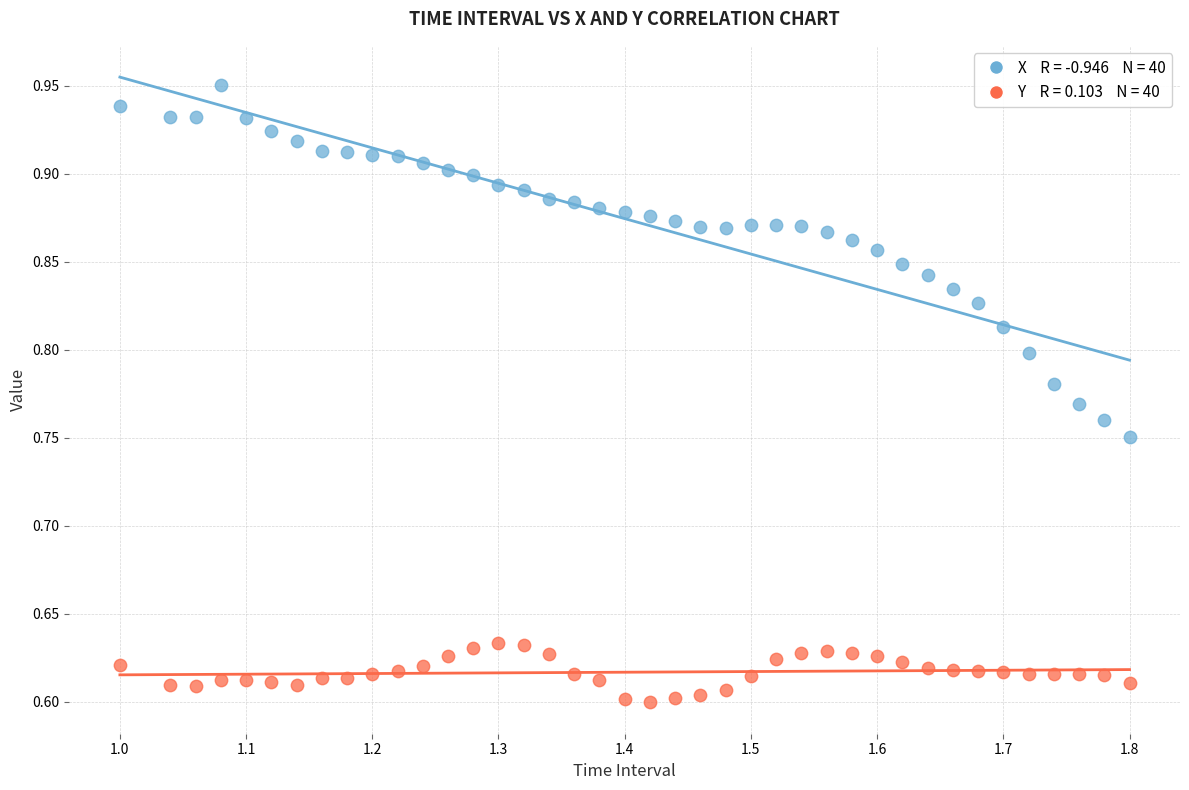

Across all data points, what is the range of Y values (max minus min)?

0.4